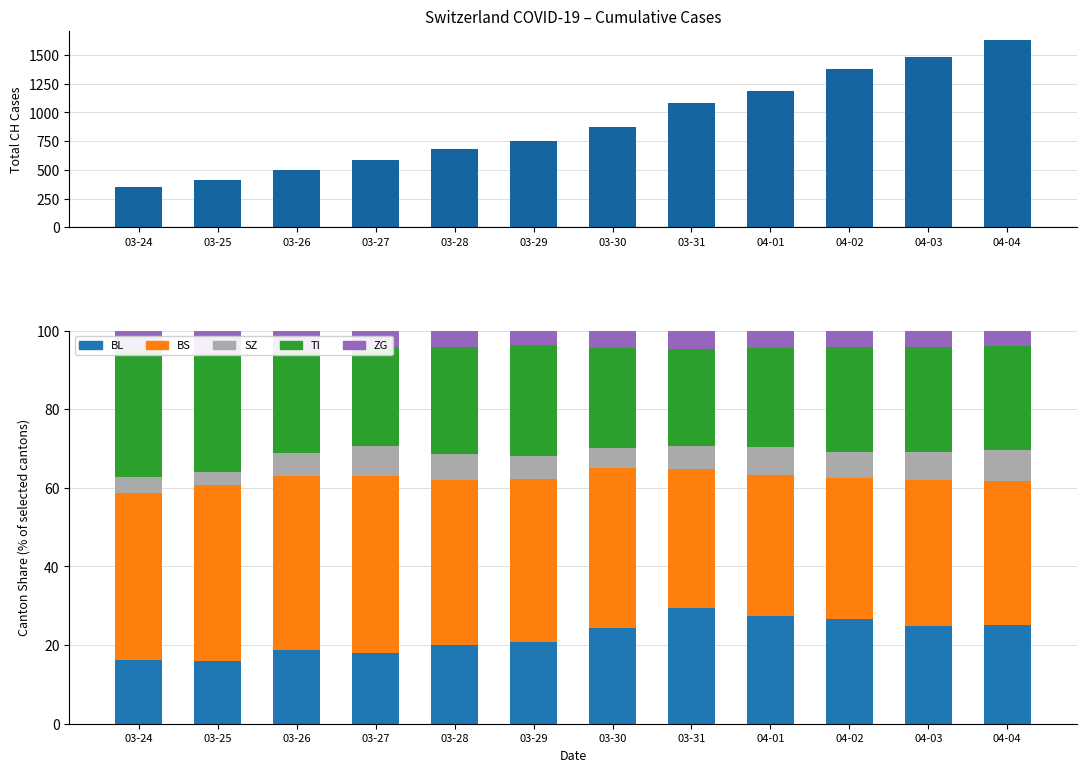

At how many categories does at least one series exceed 859?

6